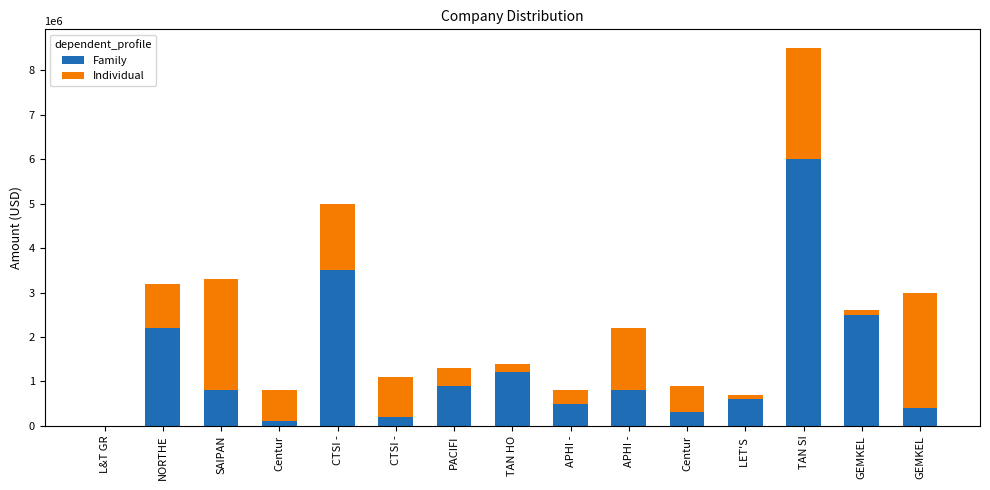

Are the bars horizontal?

No